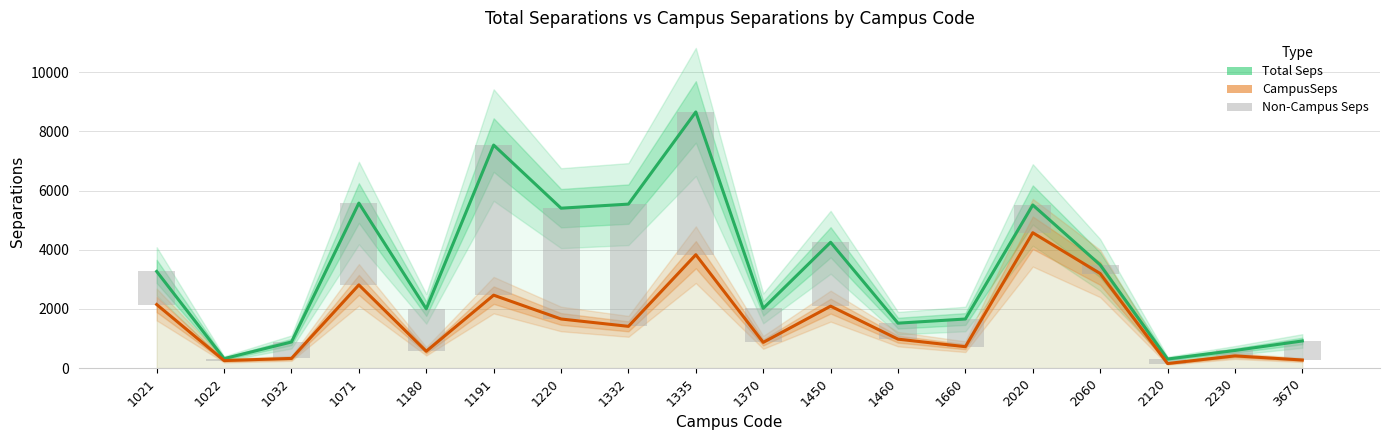

Which category has the lowest value across all series?

1022